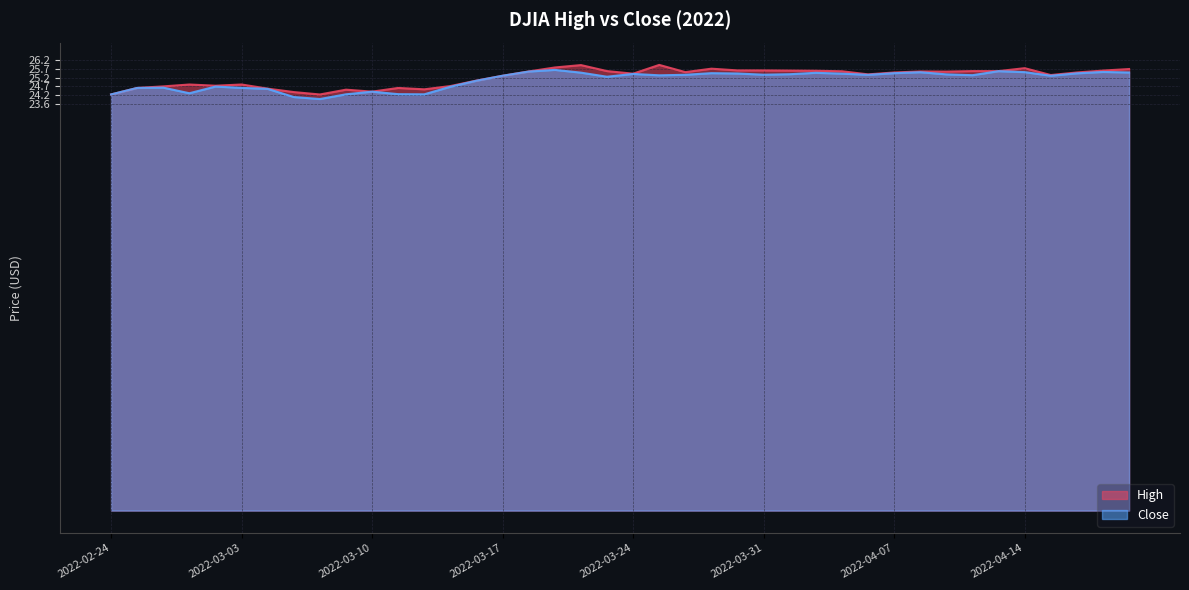

Where is the first local minimum for Close?

2022-03-01